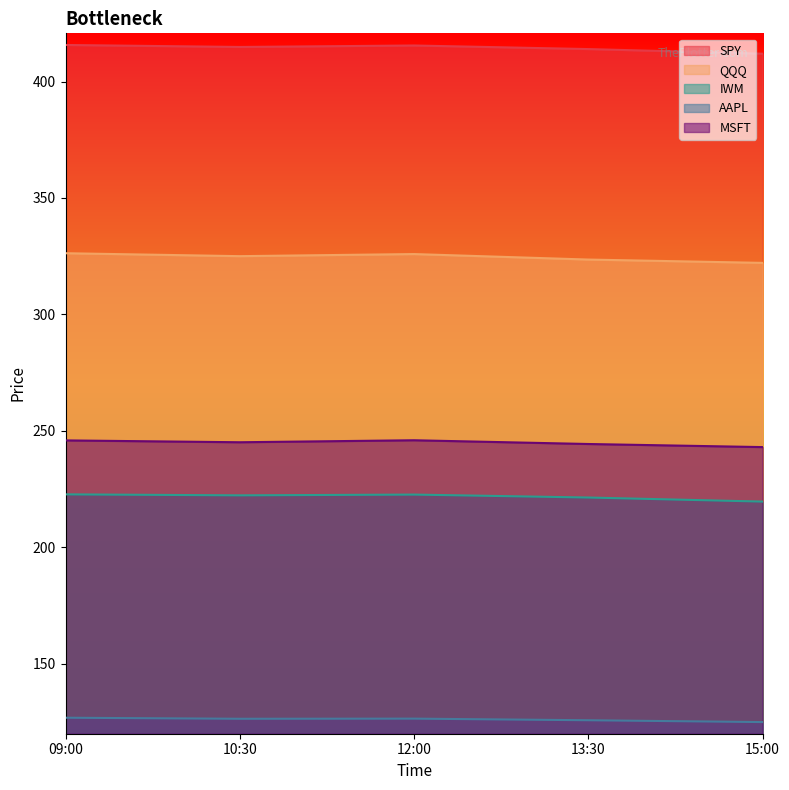

Which series has the widest spread of values?

QQQ